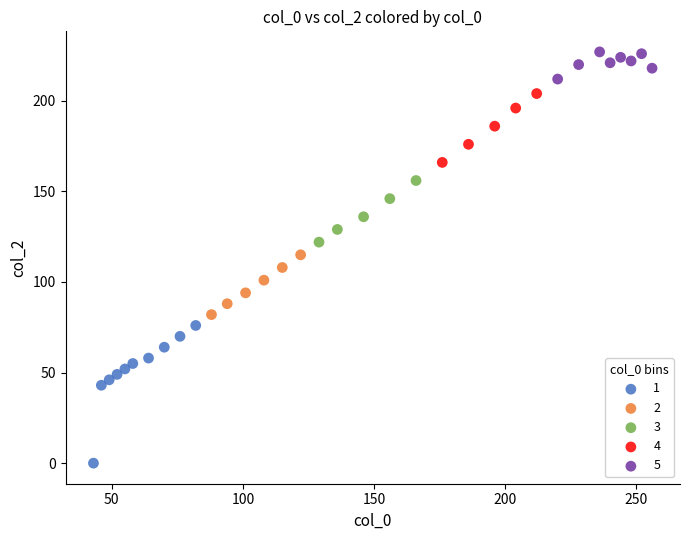

Which series reaches the maximum Y coordinate?

5